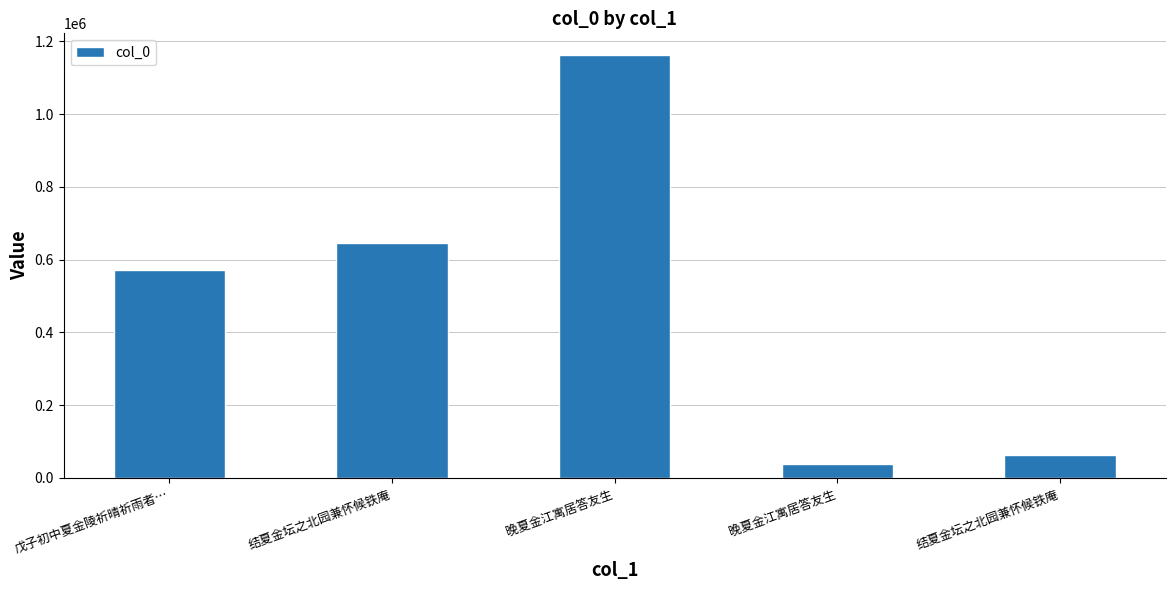

Reading right to left, what are all the values shown in this chart?

结夏金坛之北园兼怀候铁庵=63421	晚夏金江寓居答友生=37965	晚夏金江寓居答友生=1163506	结夏金坛之北园兼怀候铁庵=646480	戊子初中夏金陵祈晴祈雨者…=570821